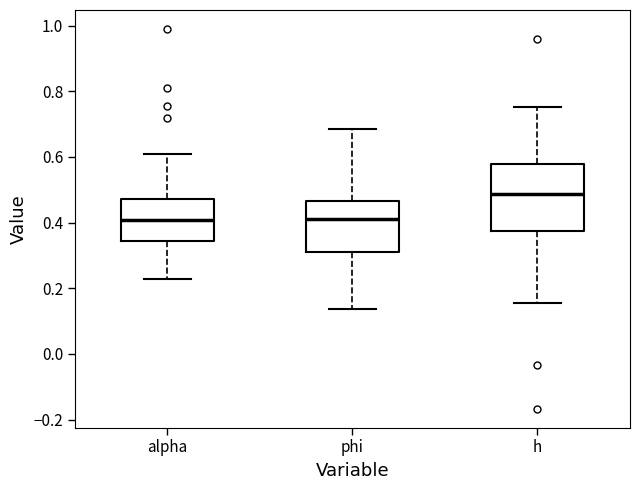

Which box is the tallest, from its lower edge to its upper edge?

h